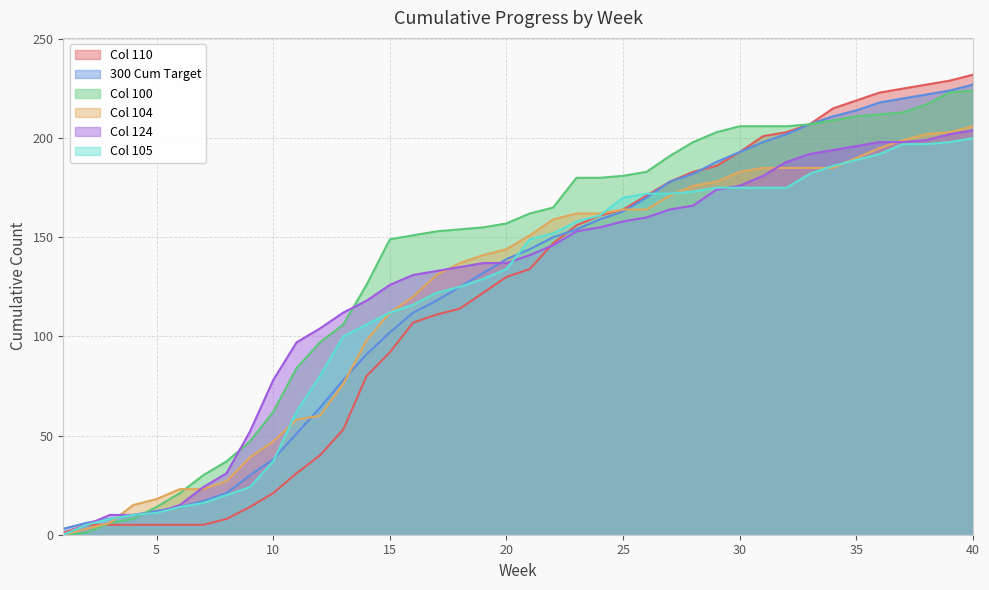

What is the average value of the Col 104 series?

122